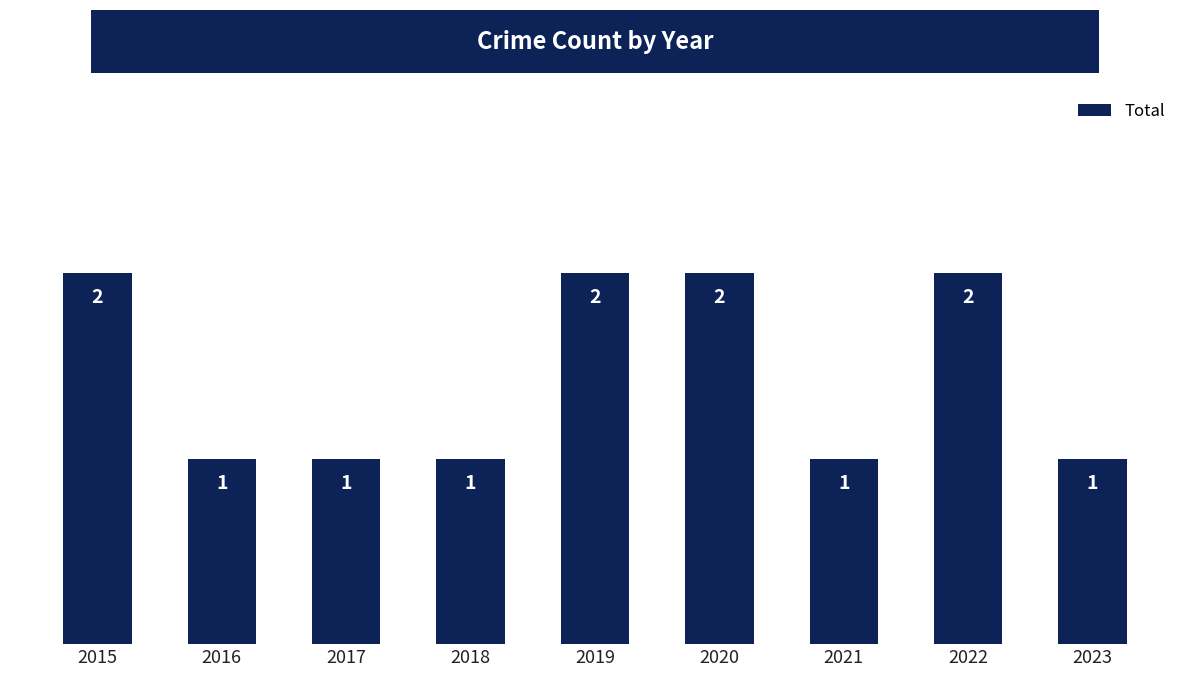

What is the difference between the maximum and minimum values?

1